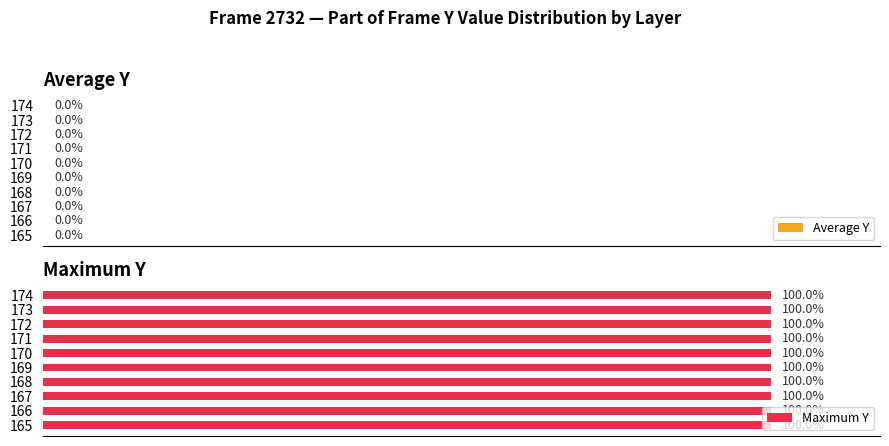

List the labels in order of Average Y value, smallest first.

165, 166, 167, 168, 169, 170, 171, 172, 173, 174